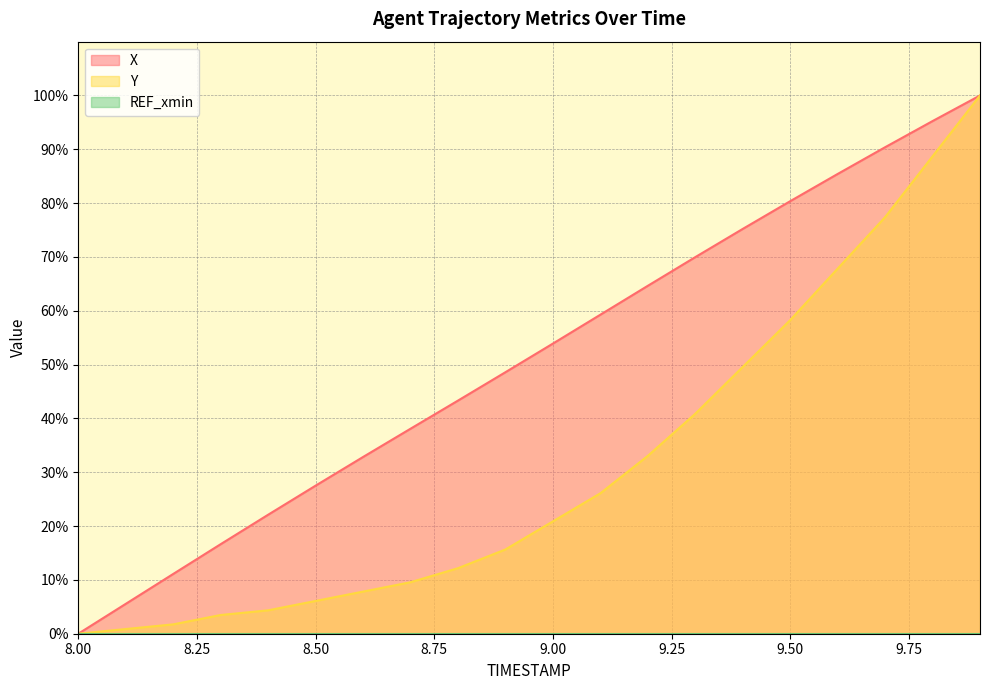

Where does the Y series first go above 20?

9.00